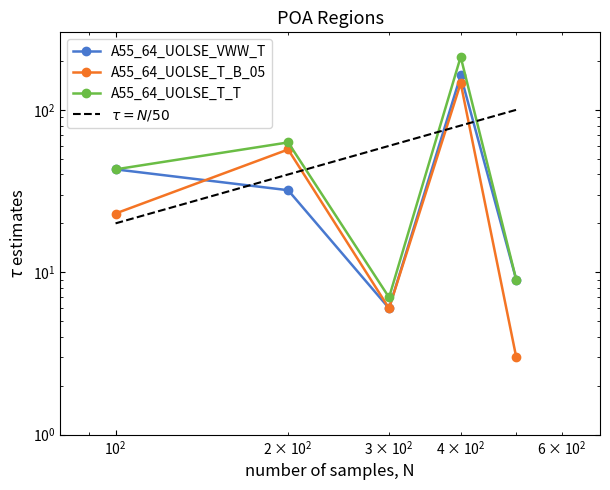

Which series has the widest spread of values?

A55_64_UOLSE_T_T